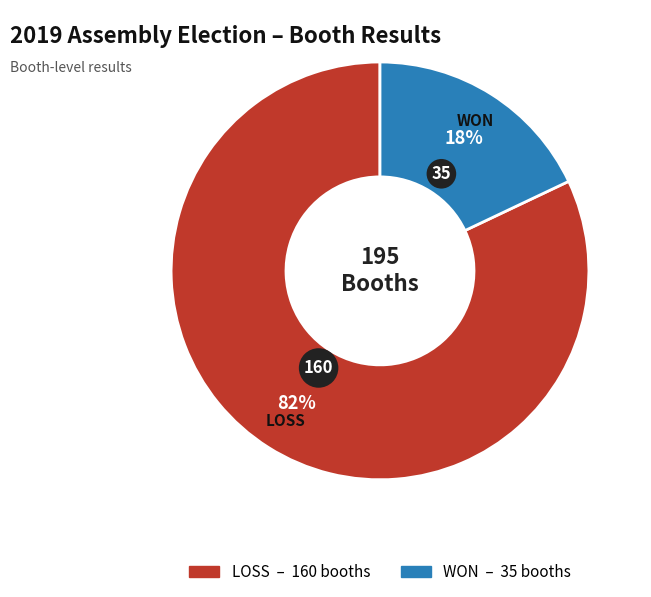

Combined, do LOSS and WON account for over 50%?

Yes